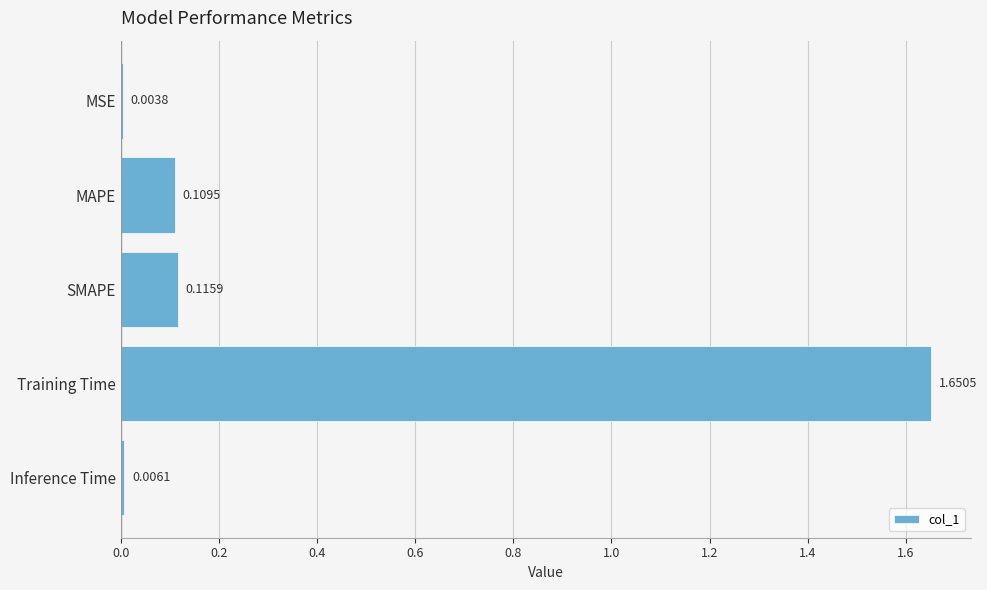

Between Training Time and MSE, which is larger?

Training Time